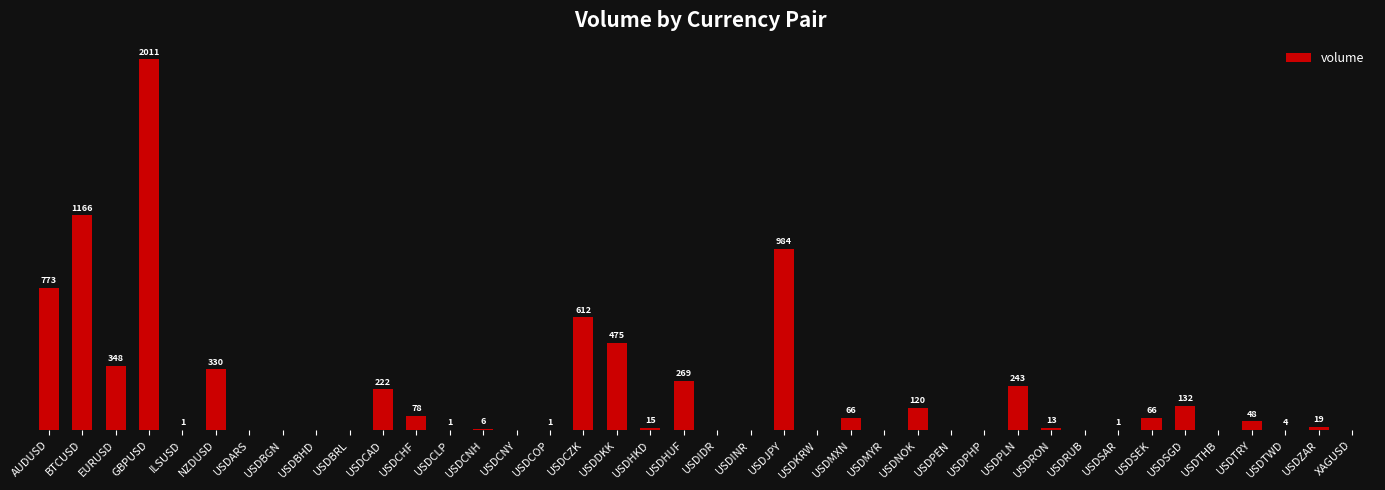

At which category does the chart reach its peak across all series?

GBPUSD